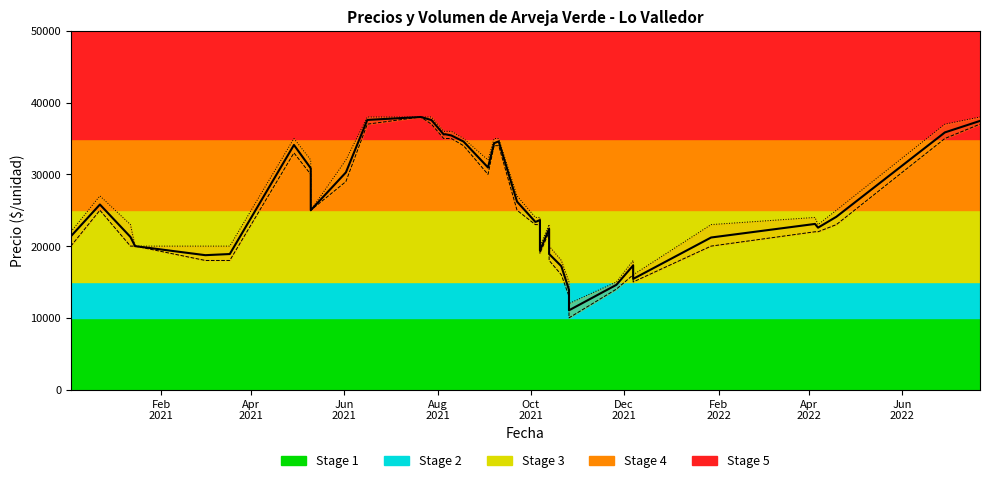

How many data points in Precio minimo are less than 24000?

16